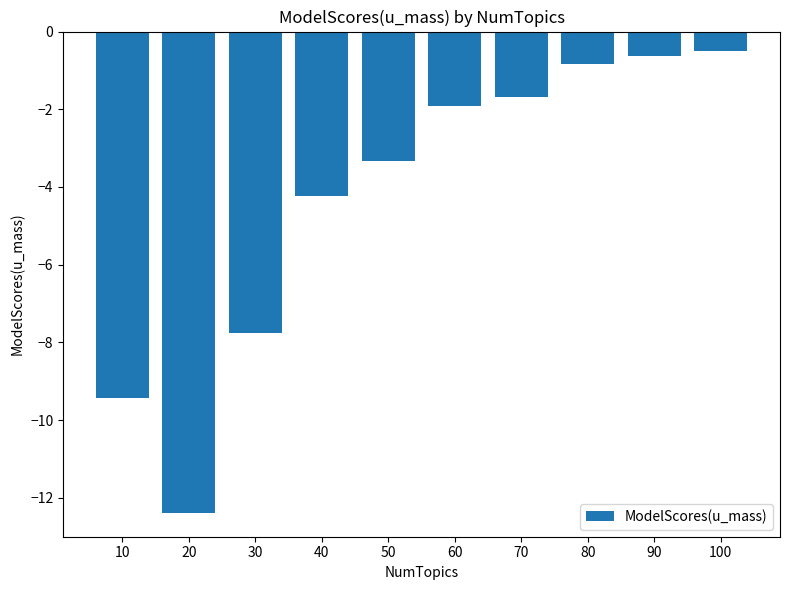

What is the approximate value at 100?

-0.5